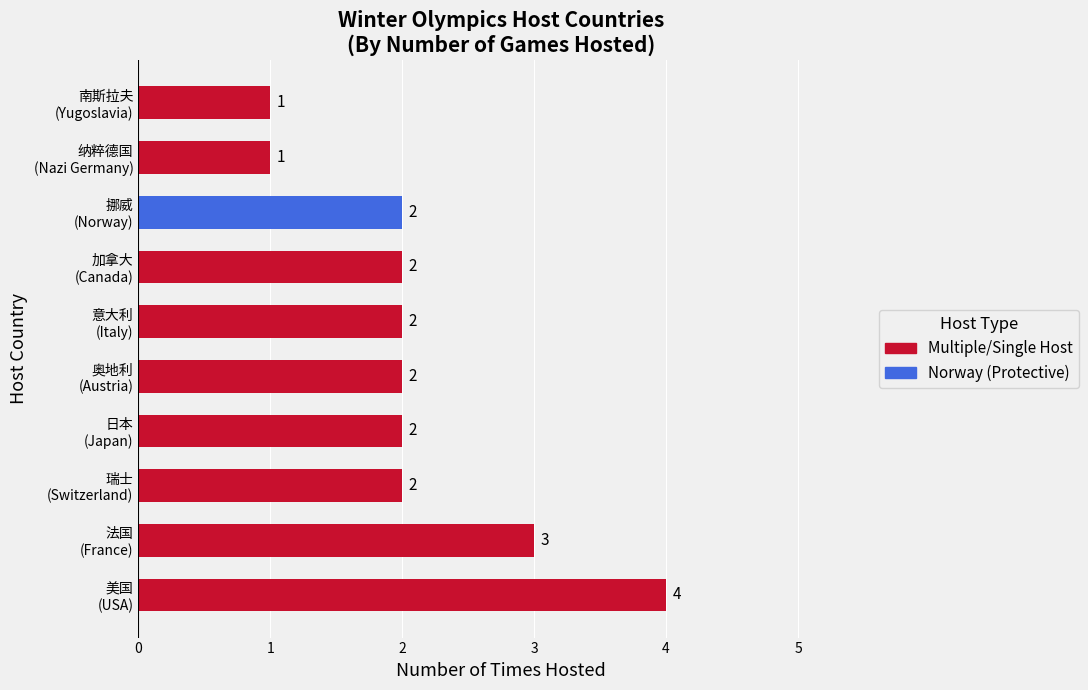

What is the greatest value displayed?

4